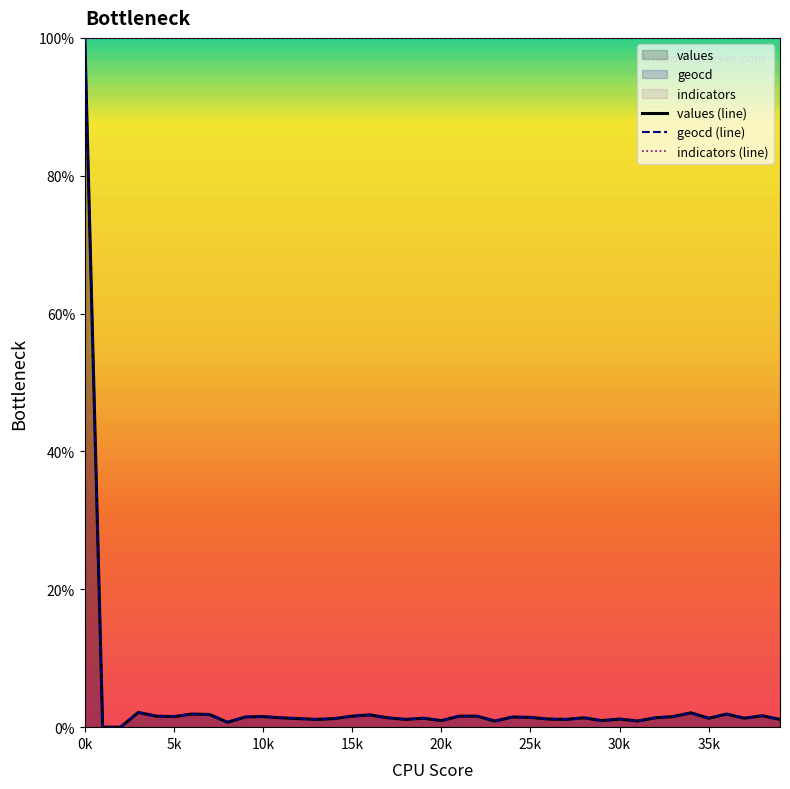

How many data points in geocd are less than 1?

7